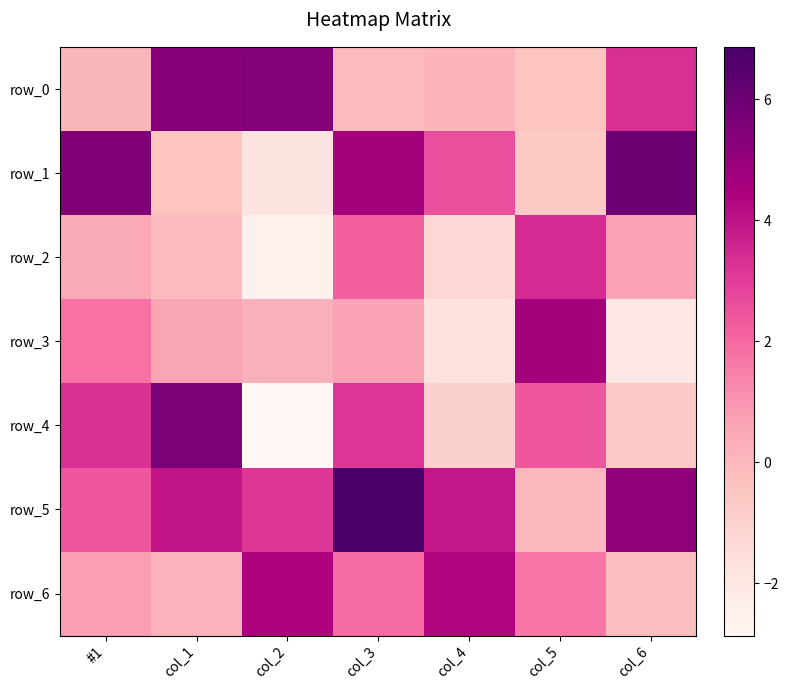

Rank the series by their maximum value, from lowest to highest.

row_2, row_6, row_3, row_0, row_4, row_1, row_5